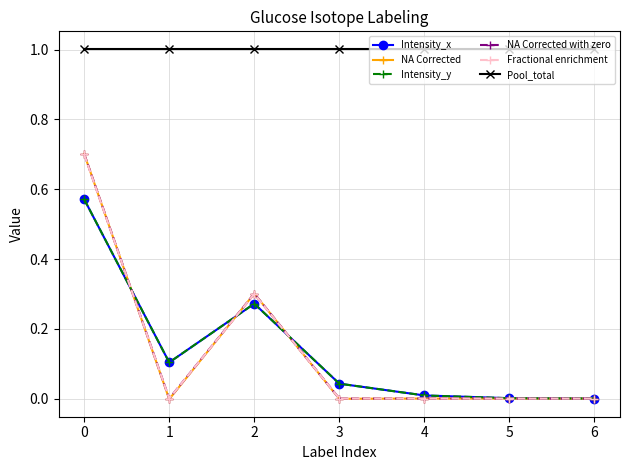

Where is Fractional enrichment nearest to the value 0?

1